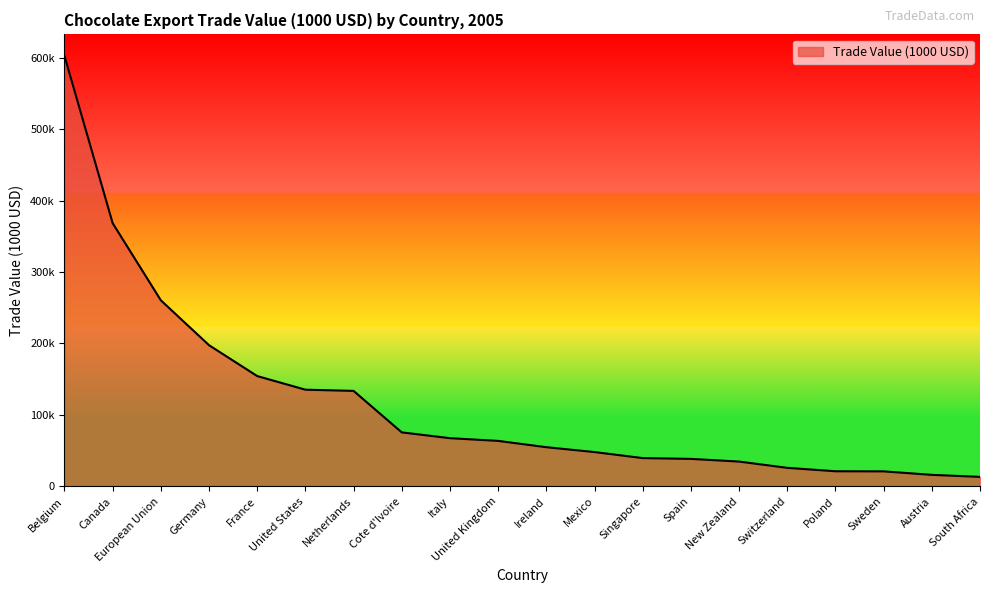

Where is the data nearest to the value 307933?

European Union